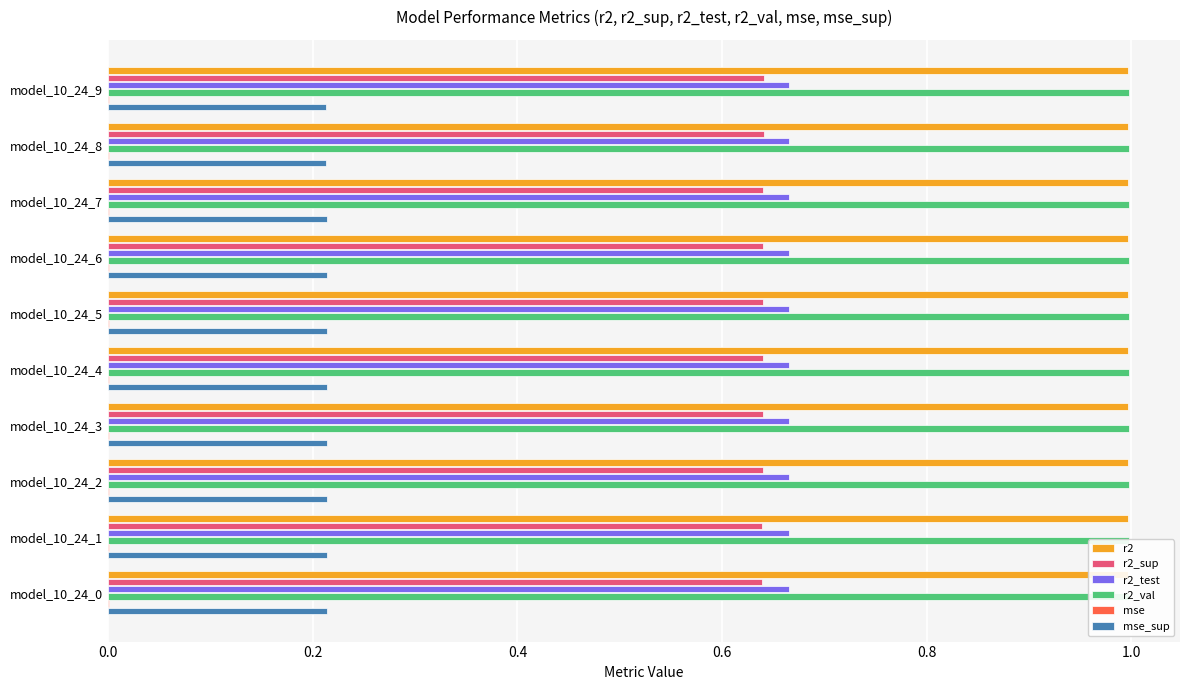

The value of mse_sup at model_10_24_0 is 0.3. True or false?

False